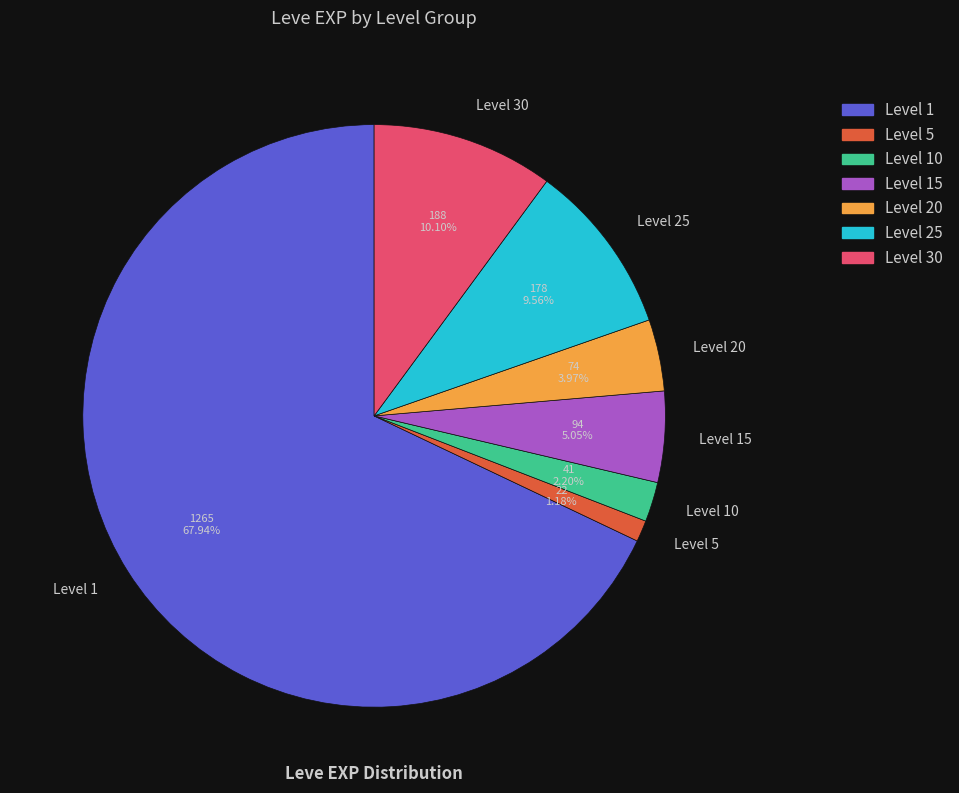

To the nearest percent, what is the difference between the largest and smallest slice percentages?

67%